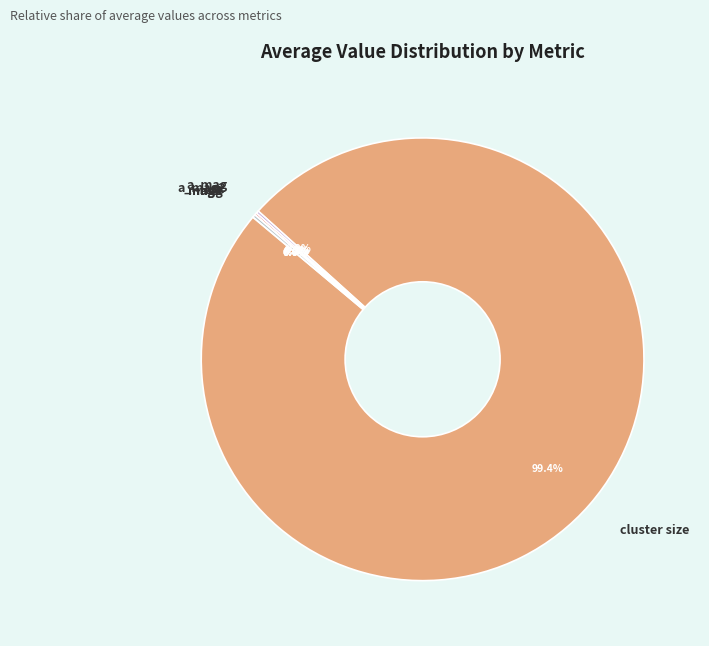

Which category accounts for the majority?

cluster size